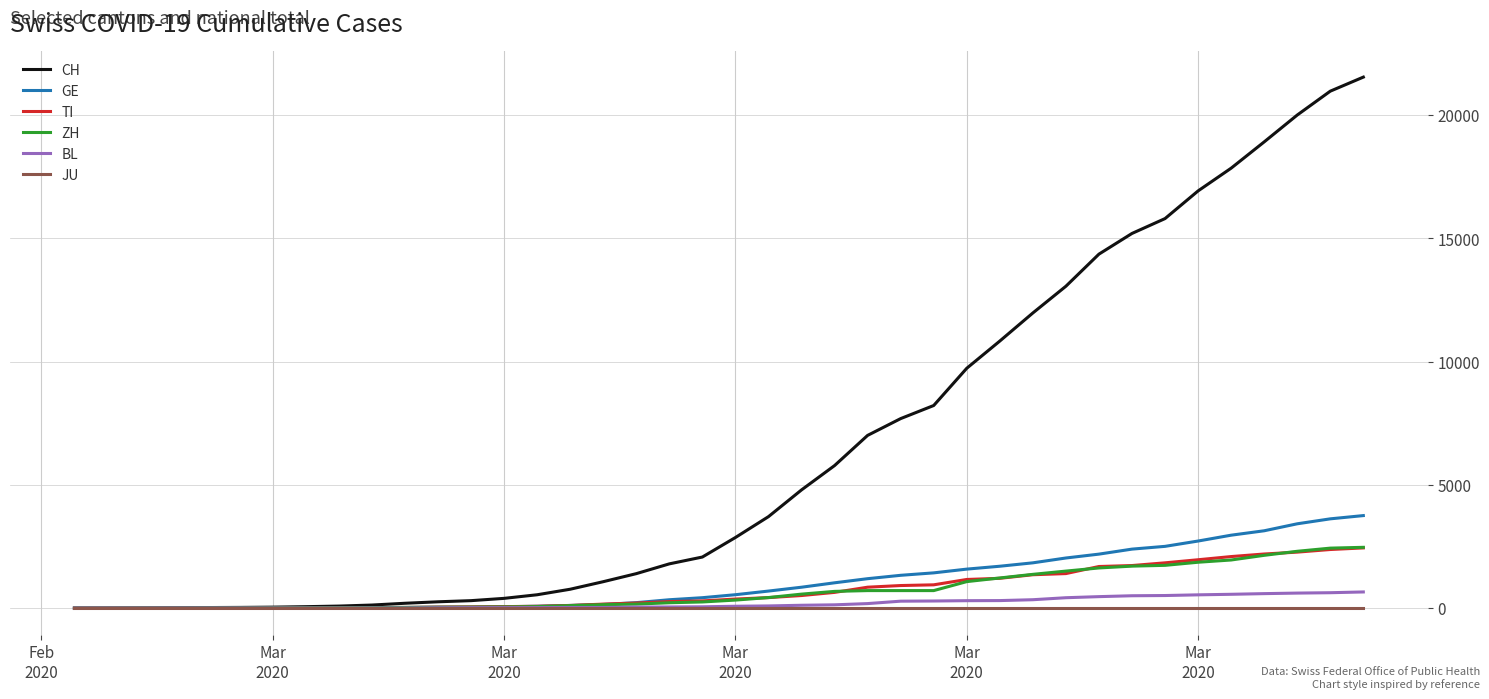

What is the average value of the CH series?

6408